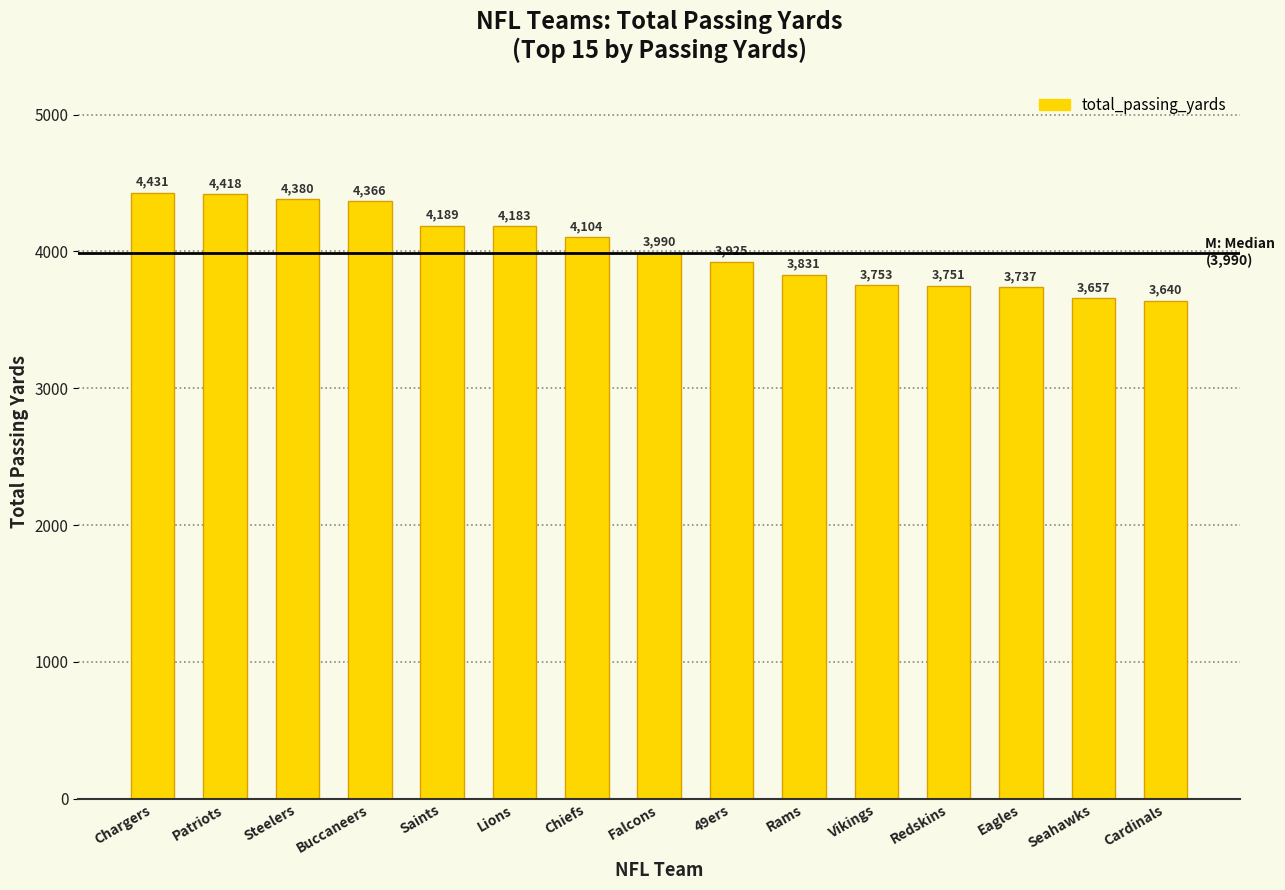

Reading left to right, extract all data points from this chart.

Chargers=4431	Patriots=4418	Steelers=4380	Buccaneers=4366	Saints=4189	Lions=4183	Chiefs=4104	Falcons=3990	49ers=3925	Rams=3831	Vikings=3753	Redskins=3751	Eagles=3737	Seahawks=3657	Cardinals=3640